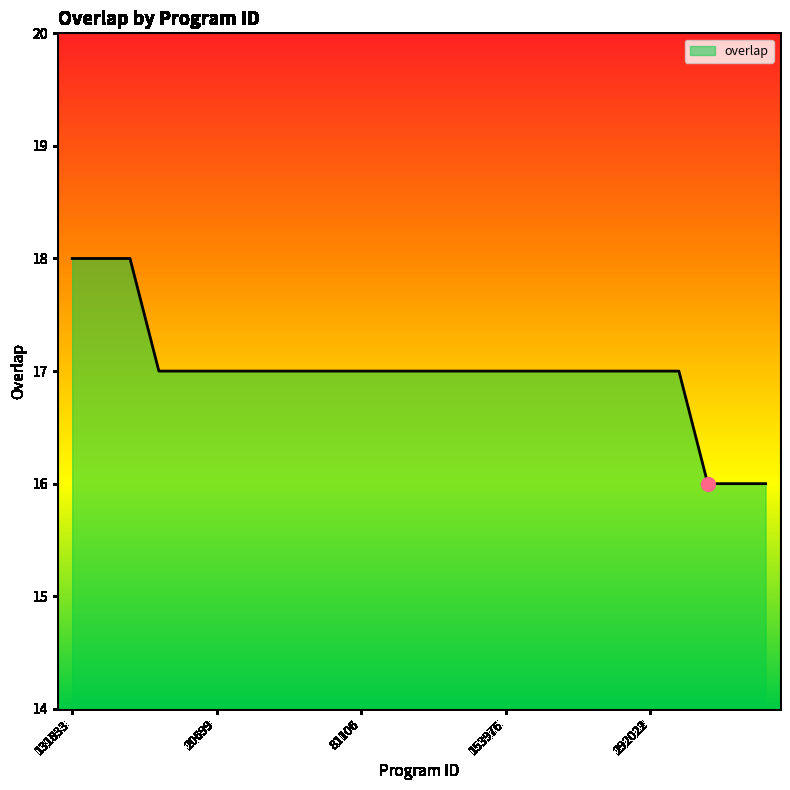

What is the maximum value shown in the chart?

18